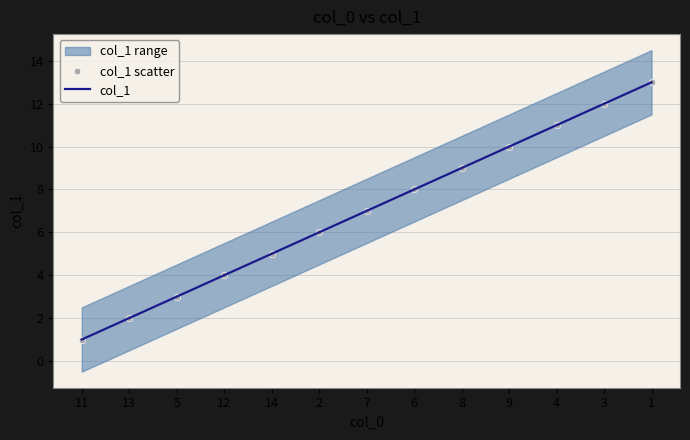

Which series has the widest spread of Y values?

col_1